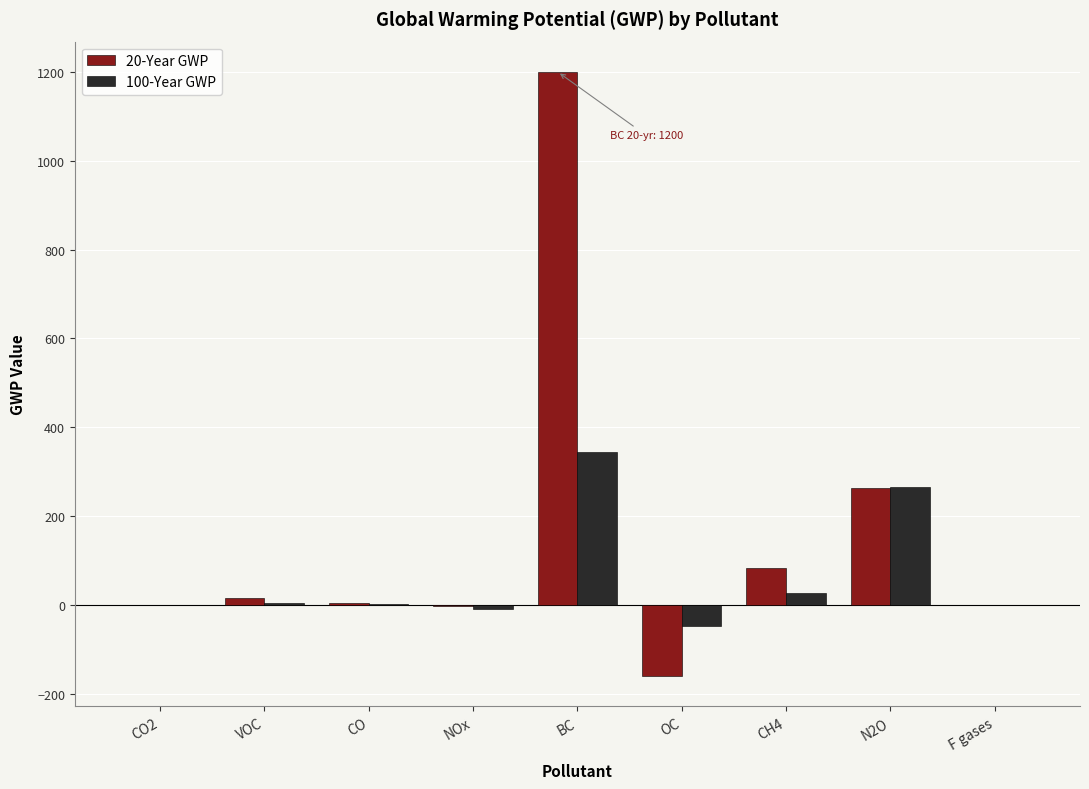

Is the value of 20-Year GWP at BC greater than the value of 100-Year GWP at CO2?

Yes